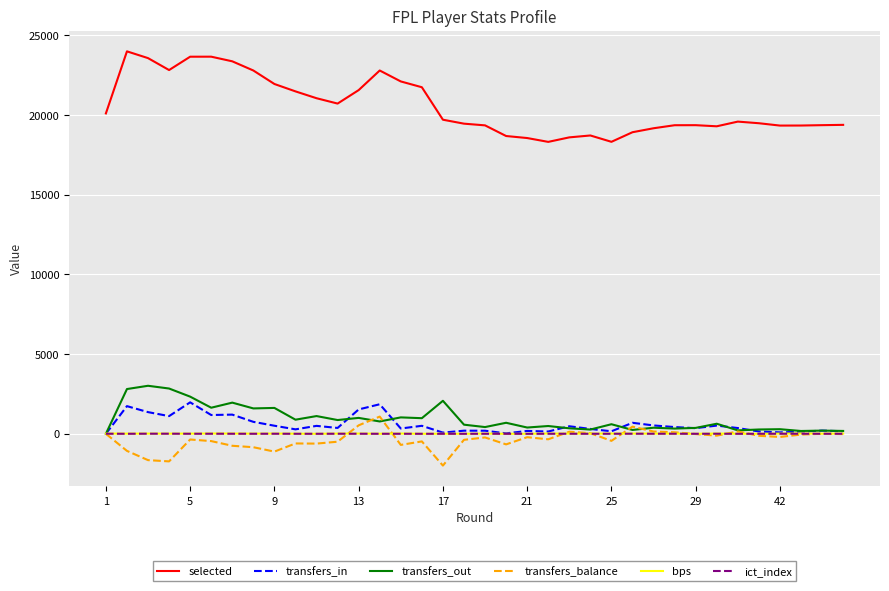

True or false: bps and selected cross at least once.

False